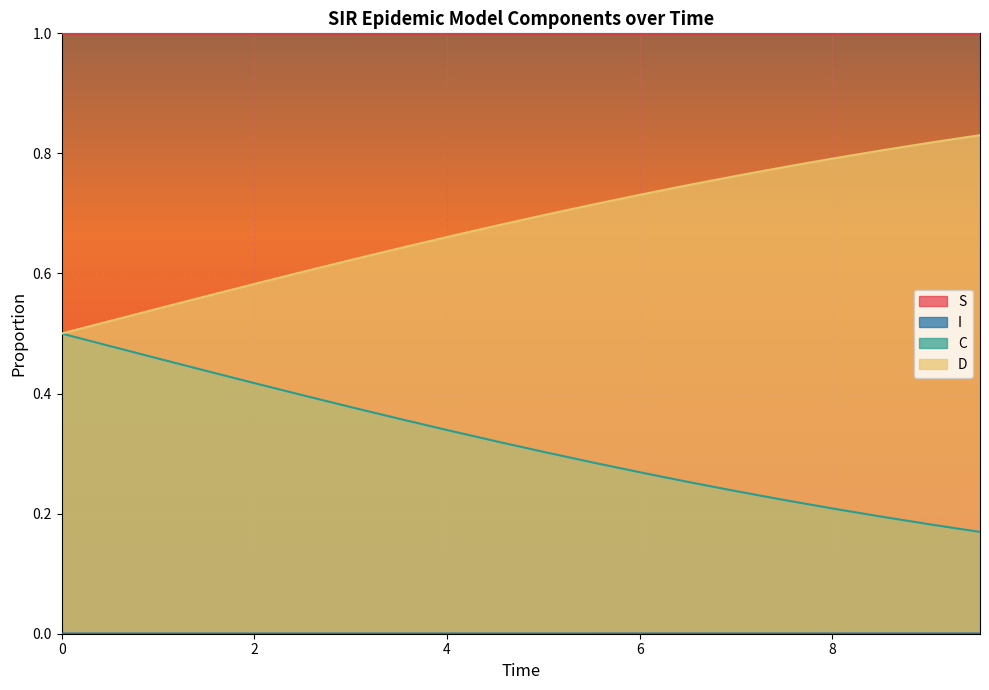

True or false: I has more than 1 interior local peaks.

False